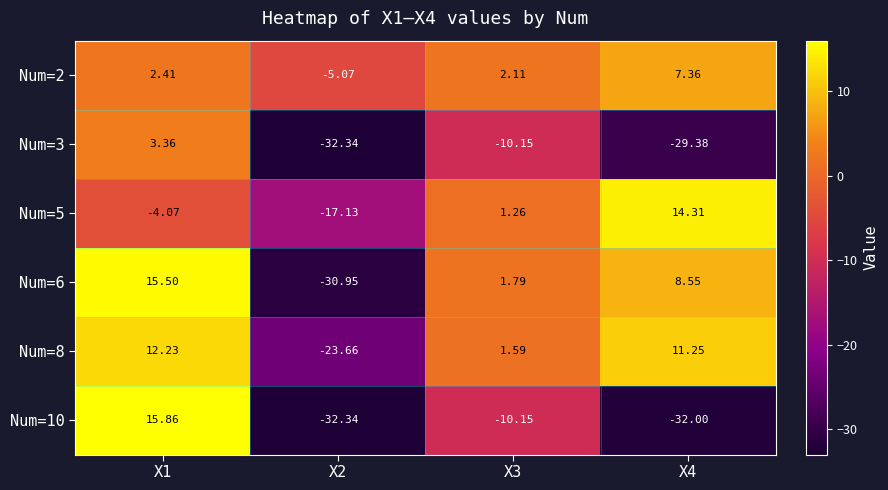

Is the value of Num=8 at X3 greater than the value of Num=2 at X2?

Yes